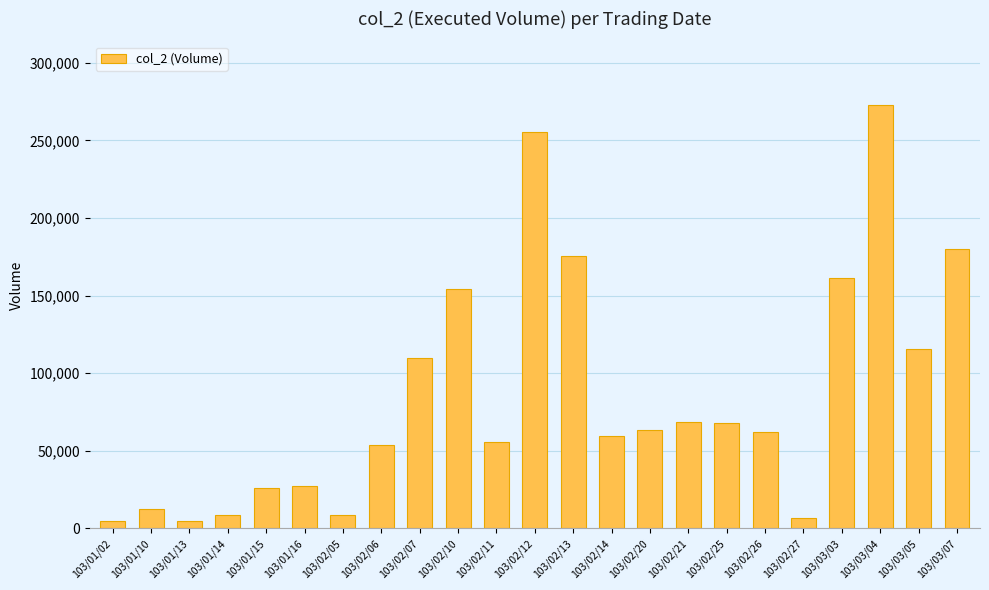

What is the sum of all values?

1953460